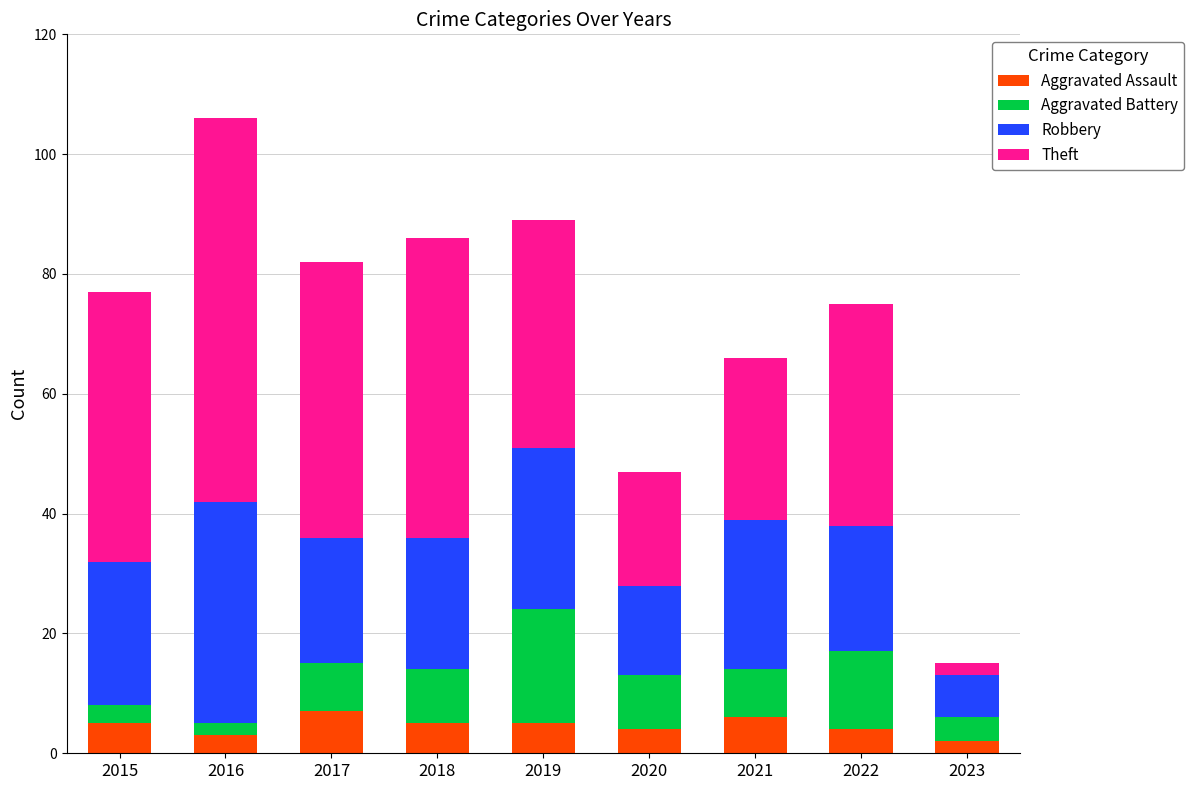

What is the maximum value for Aggravated Assault?

7